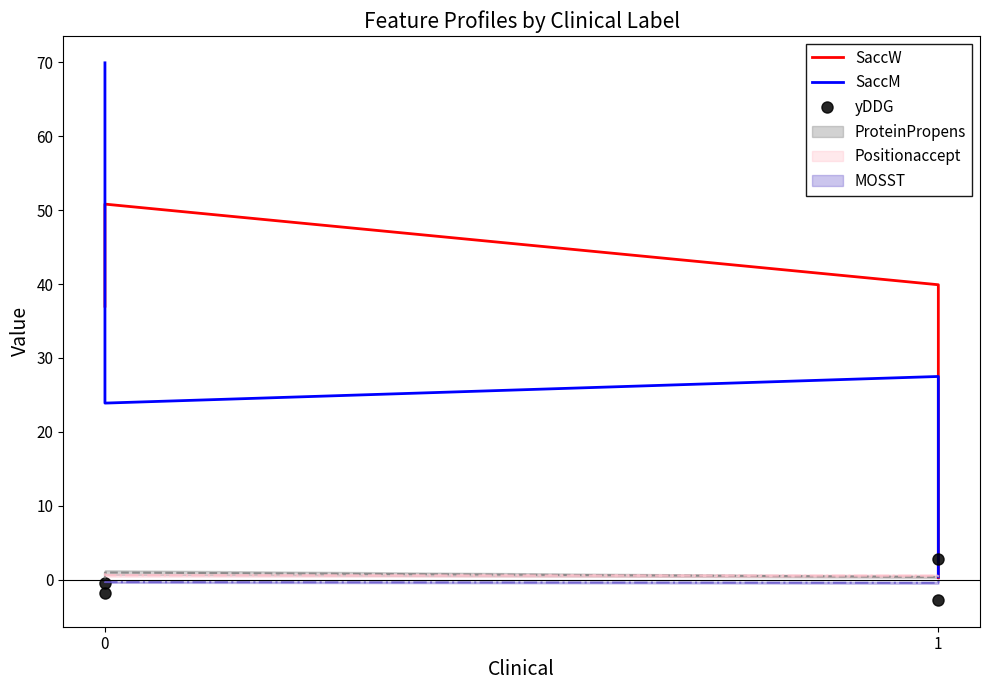

How many intersections are there between SaccM and SaccW?

2